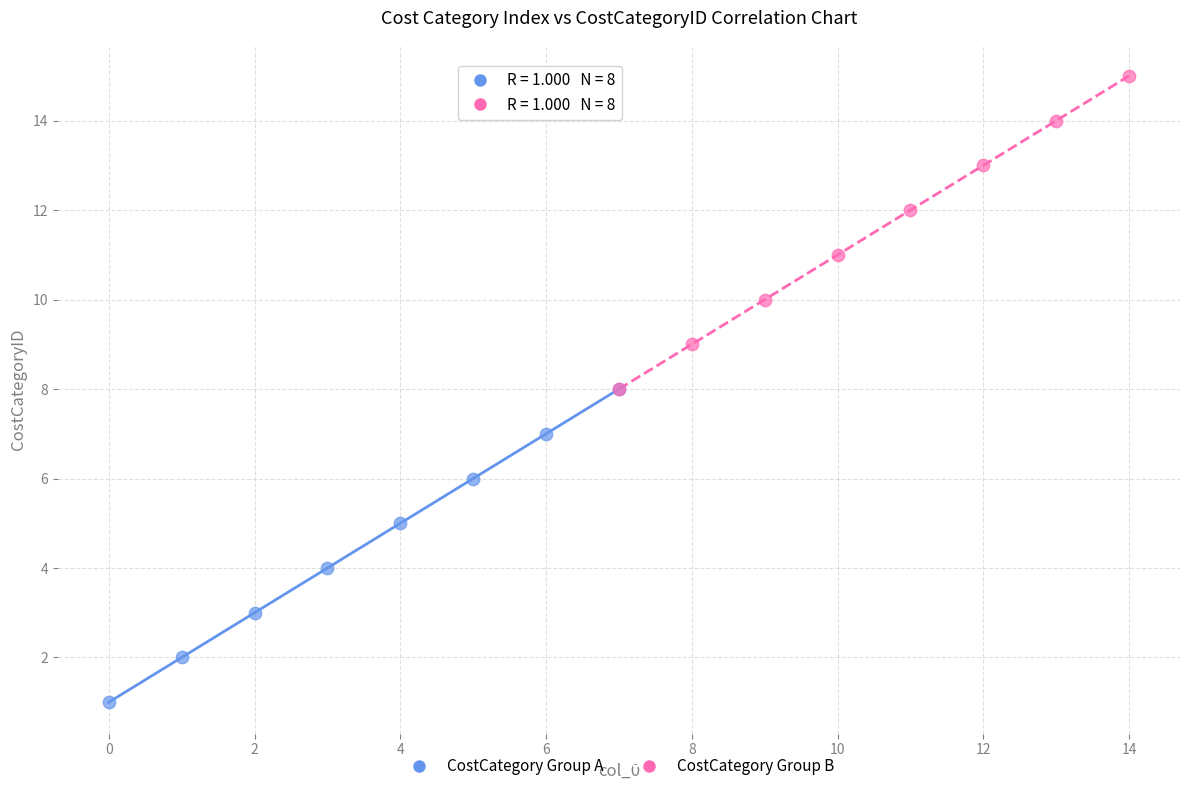

Which series reaches the minimum Y coordinate?

CostCategory Group A